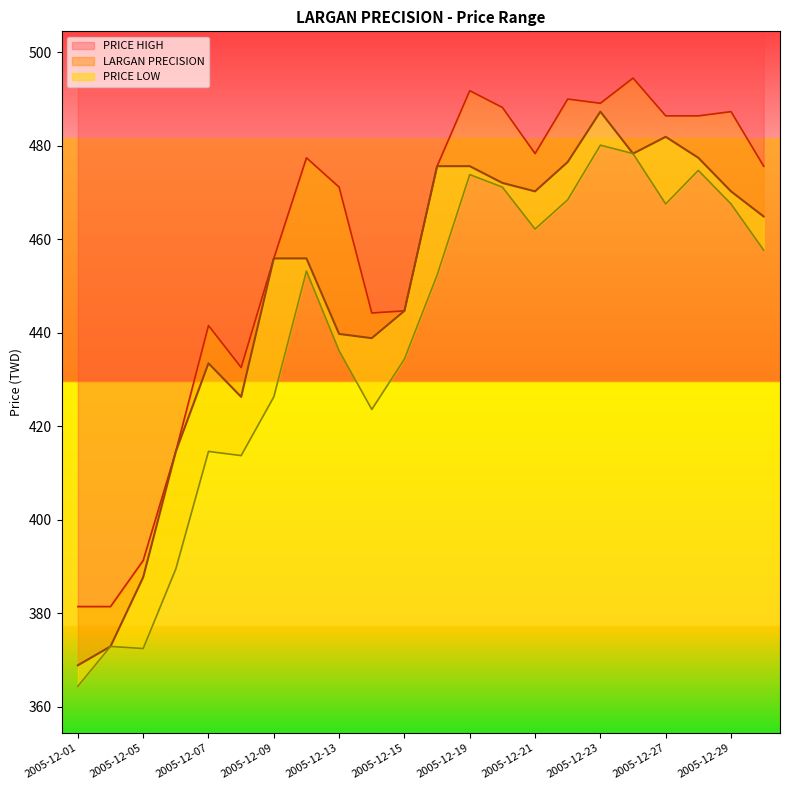

What is the average value of the LARGAN PRECISION series?

448.6